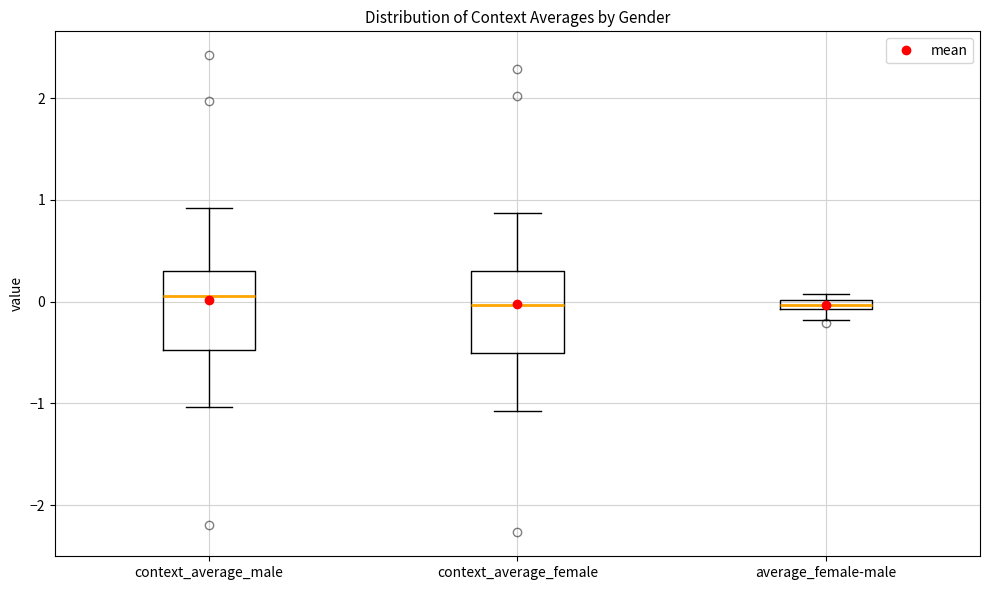

Where does the lower whisker of the box for average_female-male end on the y-axis? The values are not printed on the chart, so give them approximately, as read against the axis.

-0.2